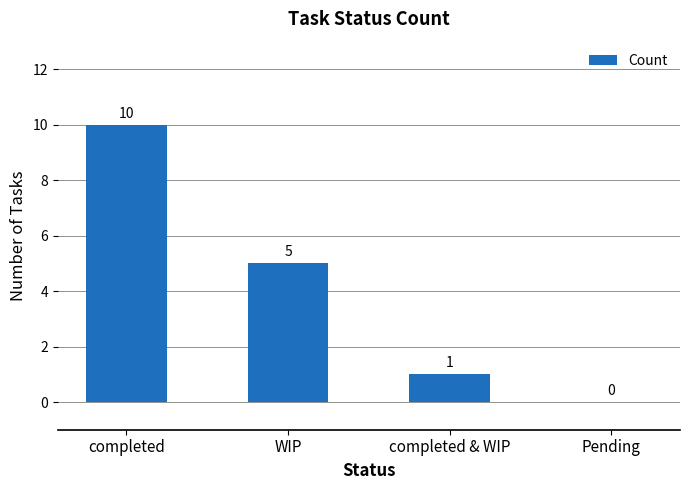

Reading right to left, list all the values displayed in this chart.

Pending=0	completed & WIP=1	WIP=5	completed=10